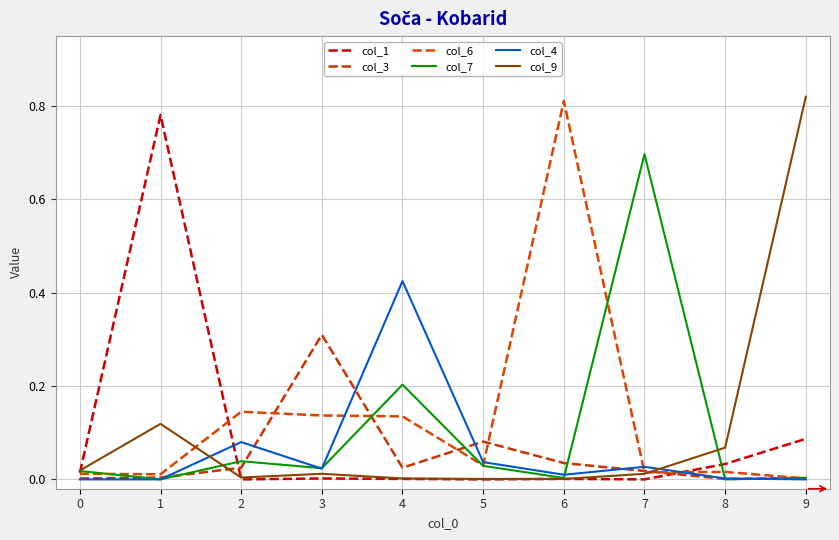

At which category is the sum across all series the highest?

1